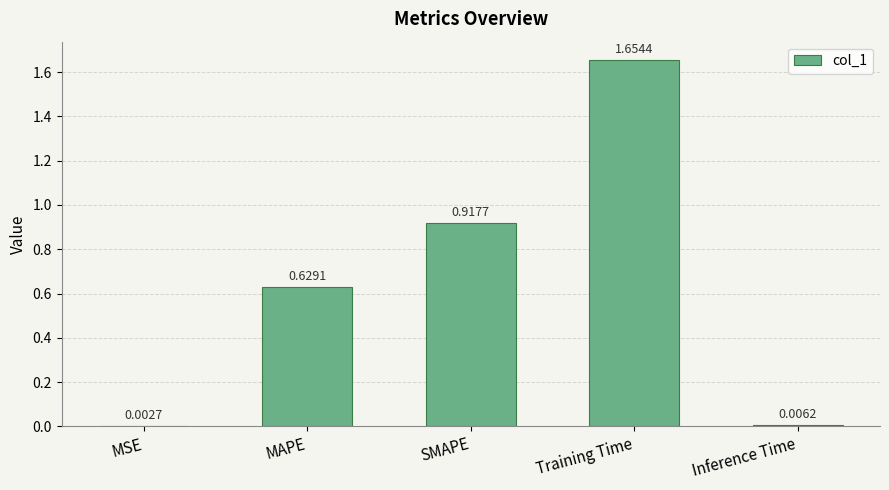

Which label corresponds to the largest value in the chart?

Training Time